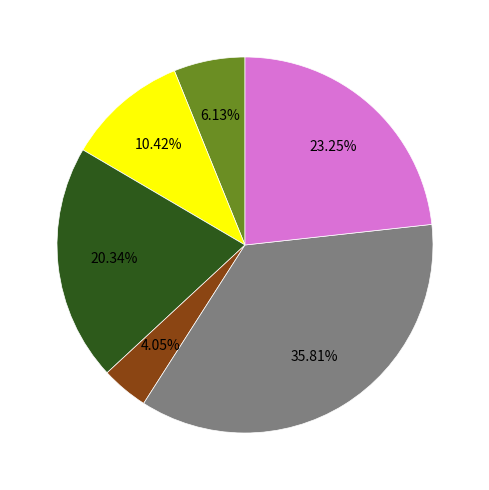

Is there a majority slice in this chart?

No